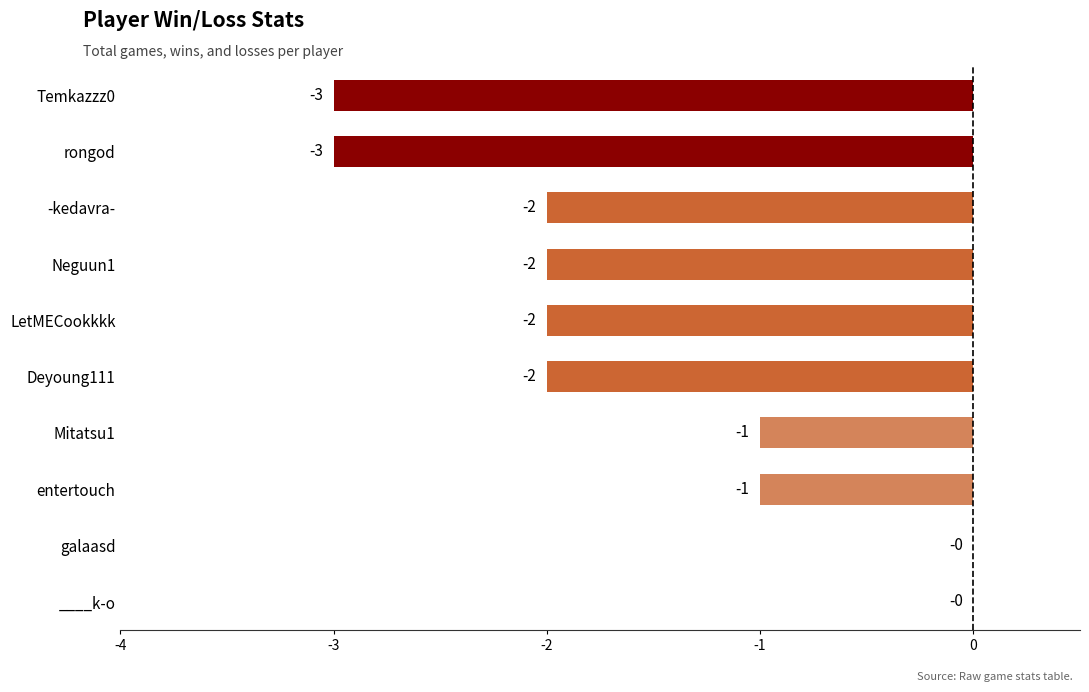

Between entertouch and -kedavra-, which is larger?

entertouch